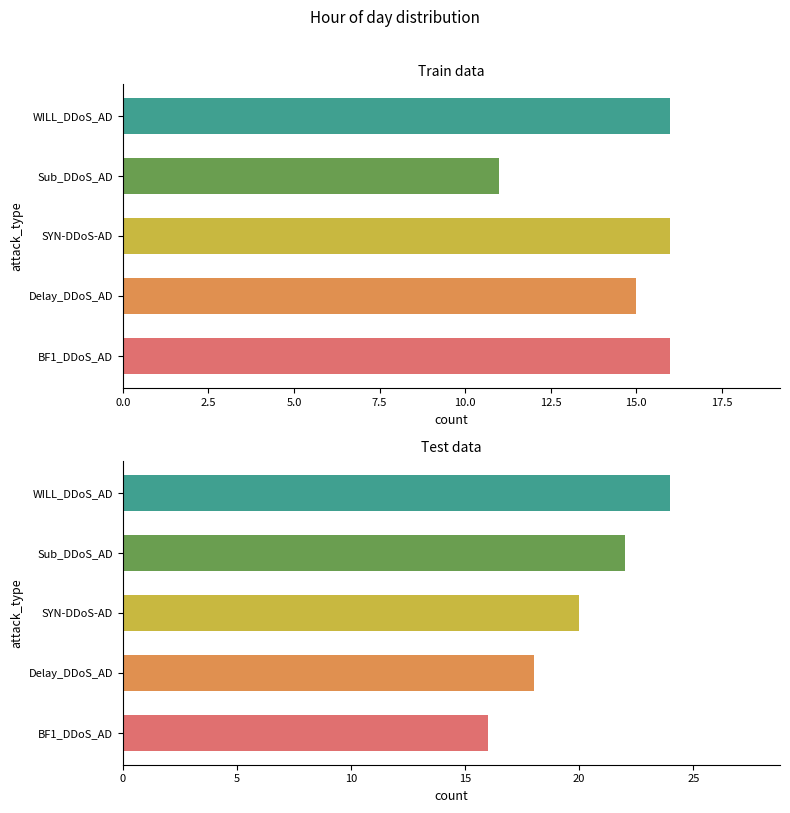

What is the minimum value for count_tot?

16